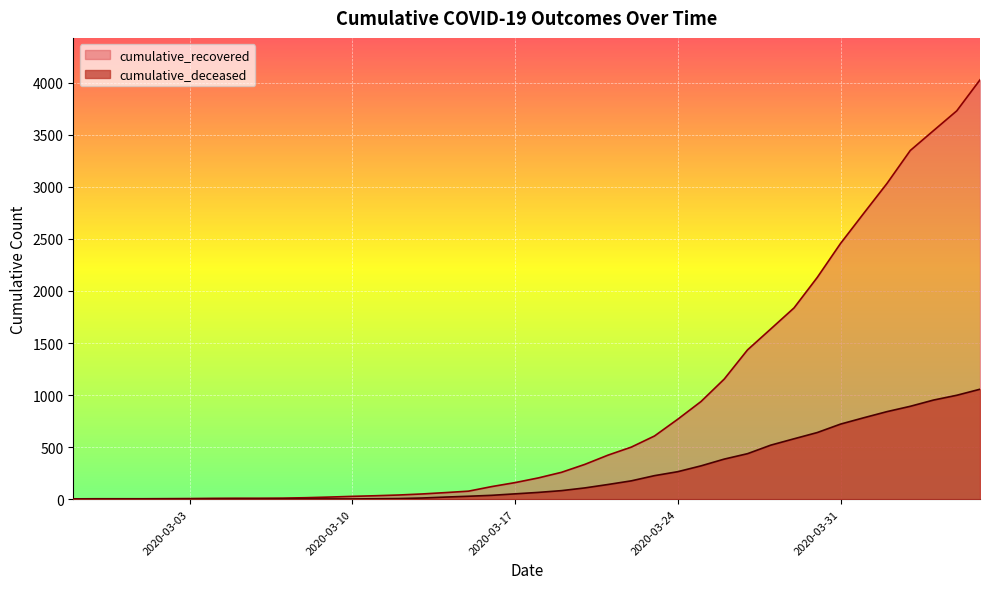

What is the total value across all series at 2020-03-24?

1032